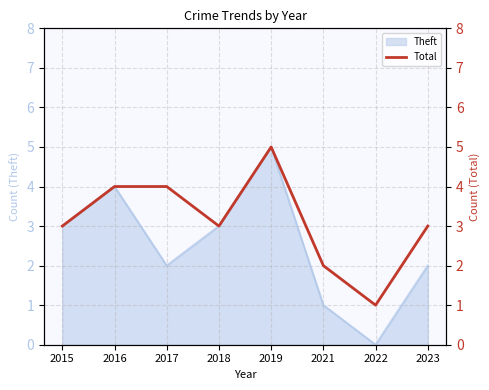

What is the average value?

3